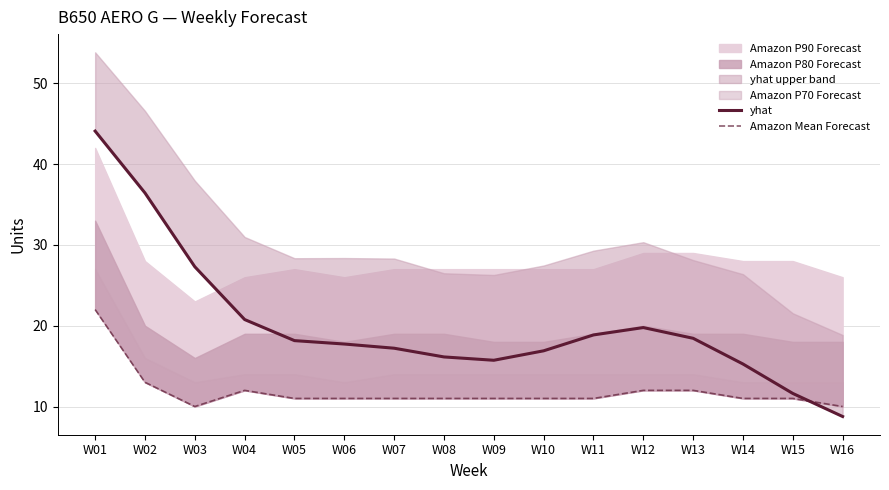

What is the average value of the Amazon Mean Forecast series?

11.9